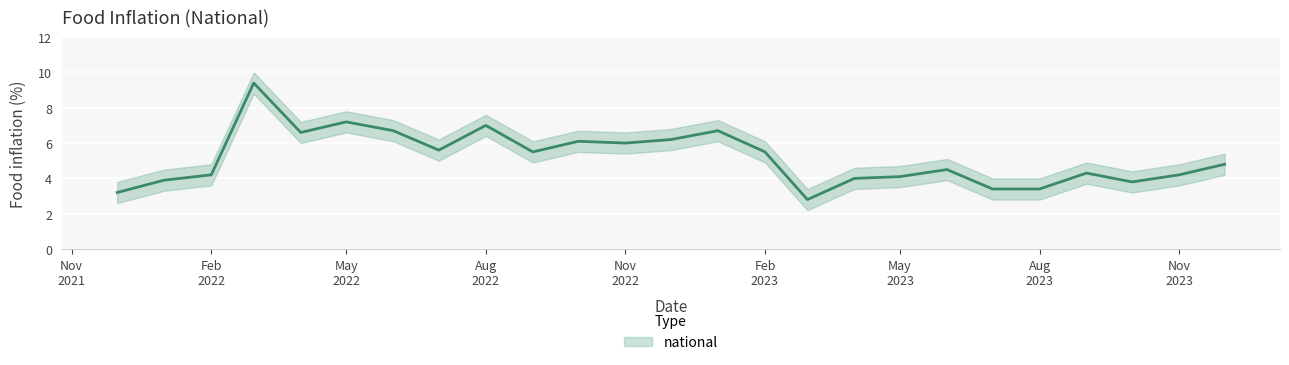

Reading left to right, what are all the values shown in this chart?

3.2	3.9	4.2	9.4	6.6	7.2	6.7	5.6	7.0	5.5	6.1	6.0	6.2	6.7	5.5	2.8	4.0	4.1	4.5	3.4	3.4	4.3	3.8	4.2	4.8